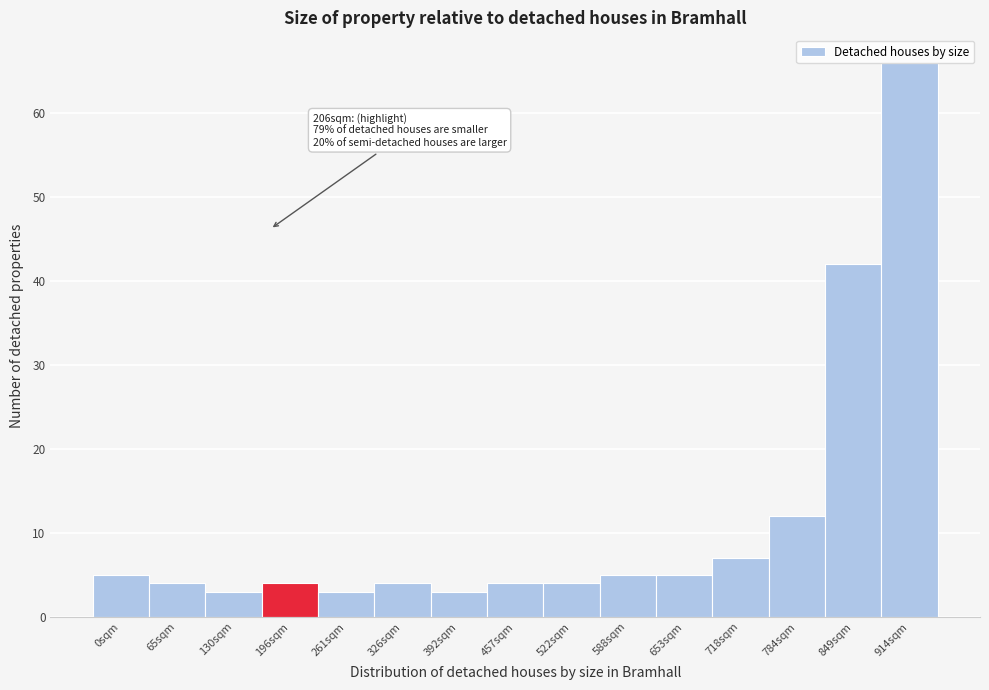

Where is the data nearest to the value 34?

849sqm